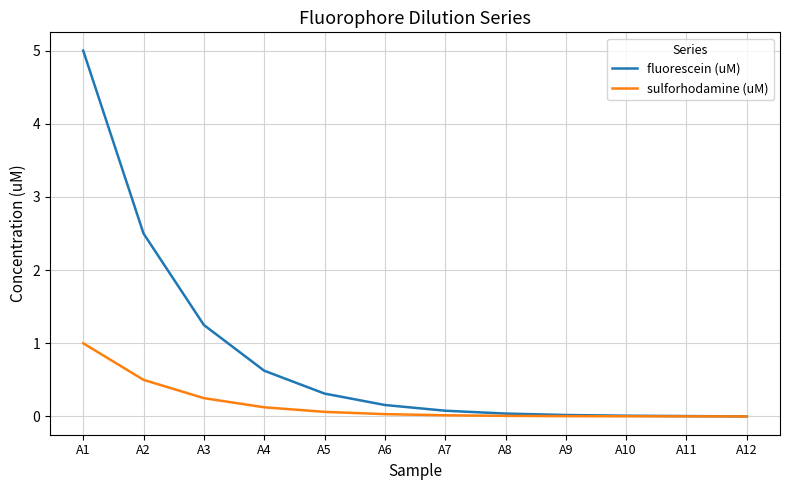

Is the value of fluorescein (uM) at A3 greater than the value of sulforhodamine (uM) at A2?

Yes